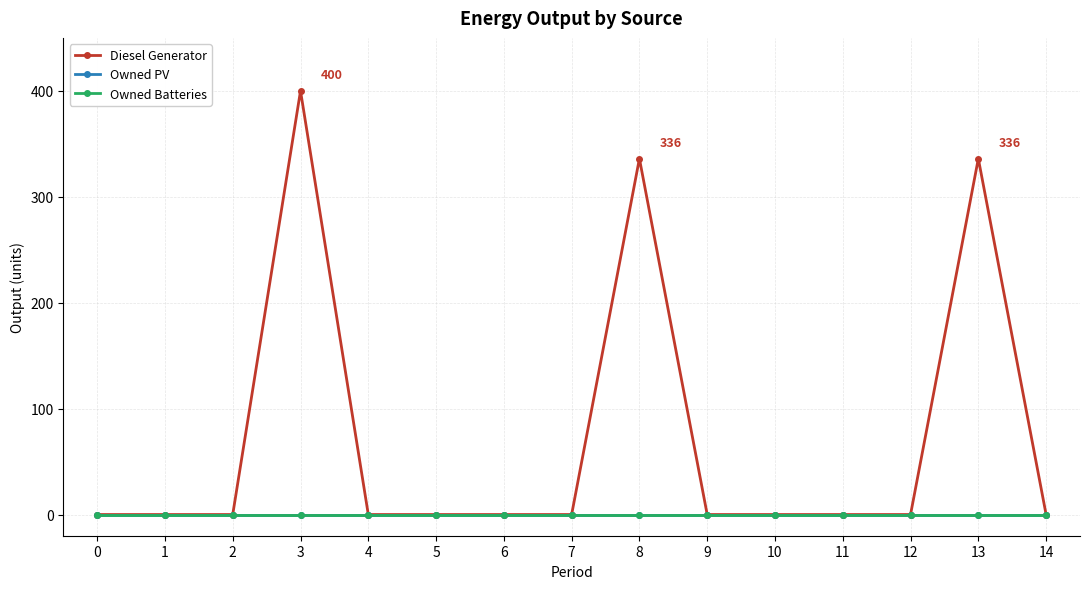

Is this an area chart (filled region under the line)?

No